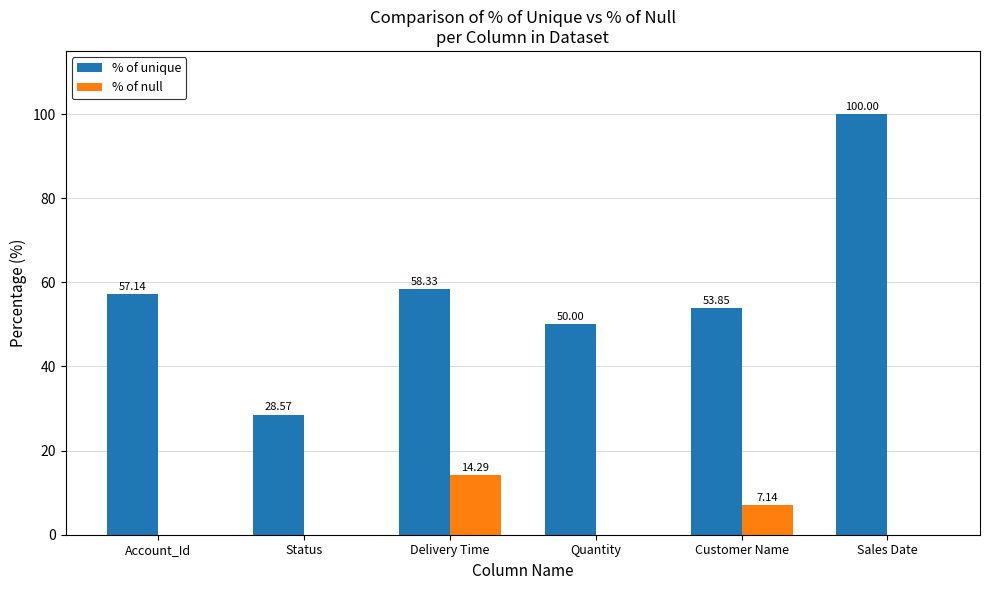

Which series has the largest range (max minus min)?

% of unique